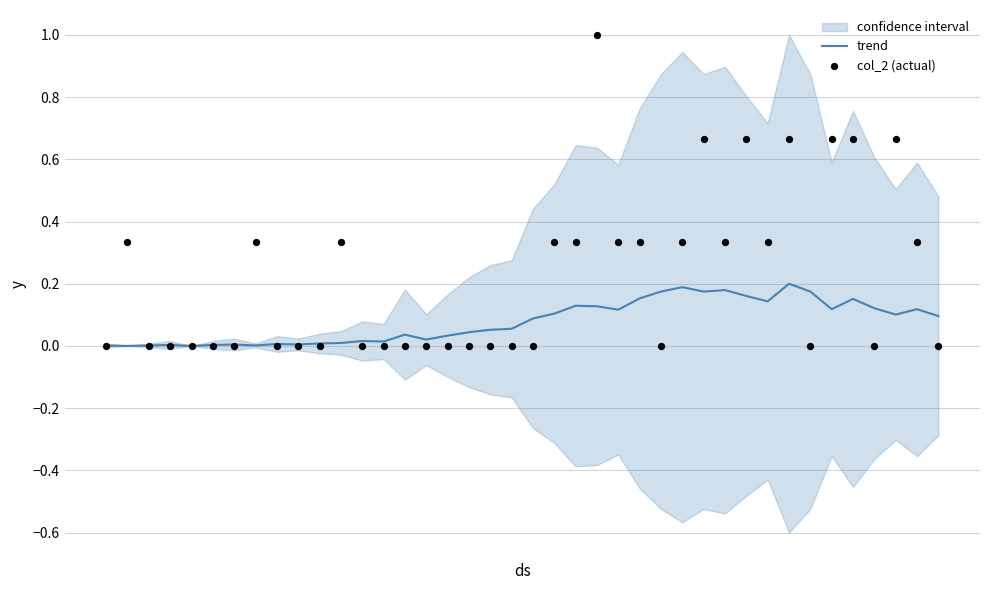

Which series reaches the maximum Y coordinate?

col_2 (actual)